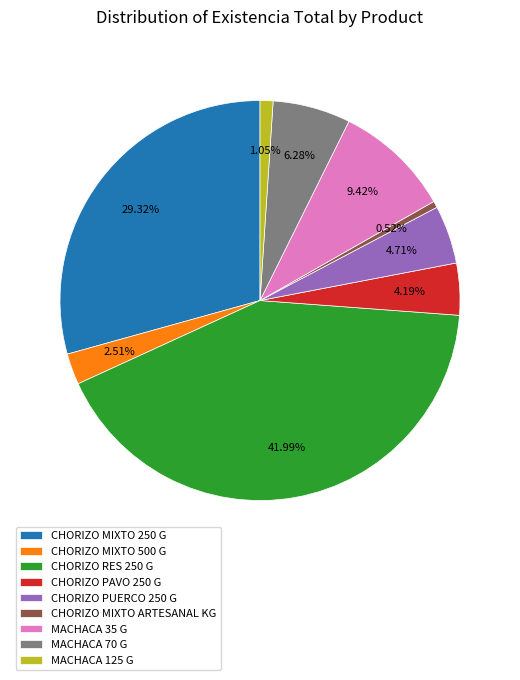

Count the number of slices in the pie.

9